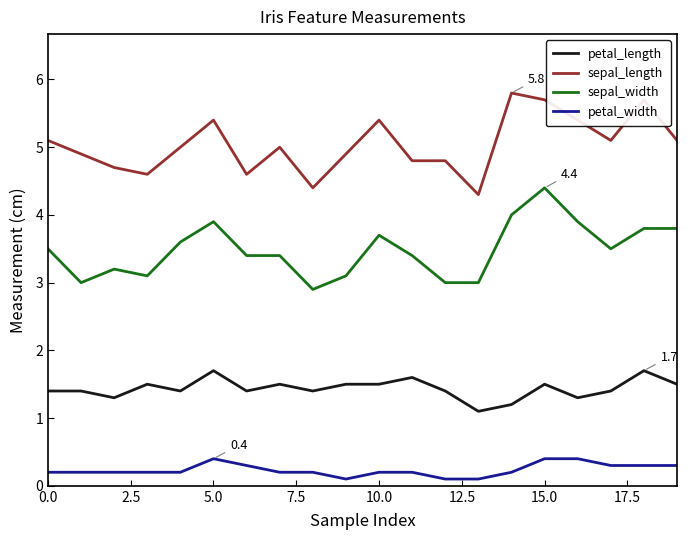

Reading left to right, transcribe all the data shown in this chart.

petal_length: 1.4	1.4	1.3	1.5	1.4	1.7	1.4	1.5	1.4	1.5	1.5	1.6	1.4	1.1	1.2	1.5	1.3	1.4	1.7	1.5
sepal_length: 5.1	4.9	4.7	4.6	5.0	5.4	4.6	5.0	4.4	4.9	5.4	4.8	4.8	4.3	5.8	5.7	5.4	5.1	5.7	5.1
sepal_width: 3.5	3.0	3.2	3.1	3.6	3.9	3.4	3.4	2.9	3.1	3.7	3.4	3.0	3.0	4.0	4.4	3.9	3.5	3.8	3.8
petal_width: 0.2	0.2	0.2	0.2	0.2	0.4	0.3	0.2	0.2	0.1	0.2	0.2	0.1	0.1	0.2	0.4	0.4	0.3	0.3	0.3